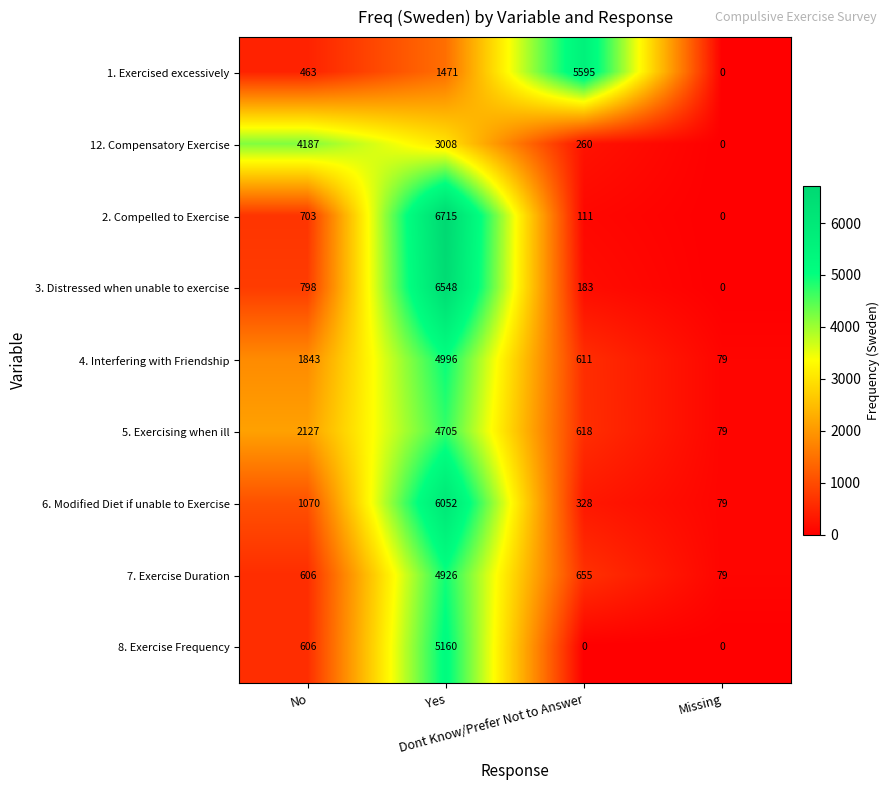

What is the maximum value for 4. Interfering with Friendship?

4996